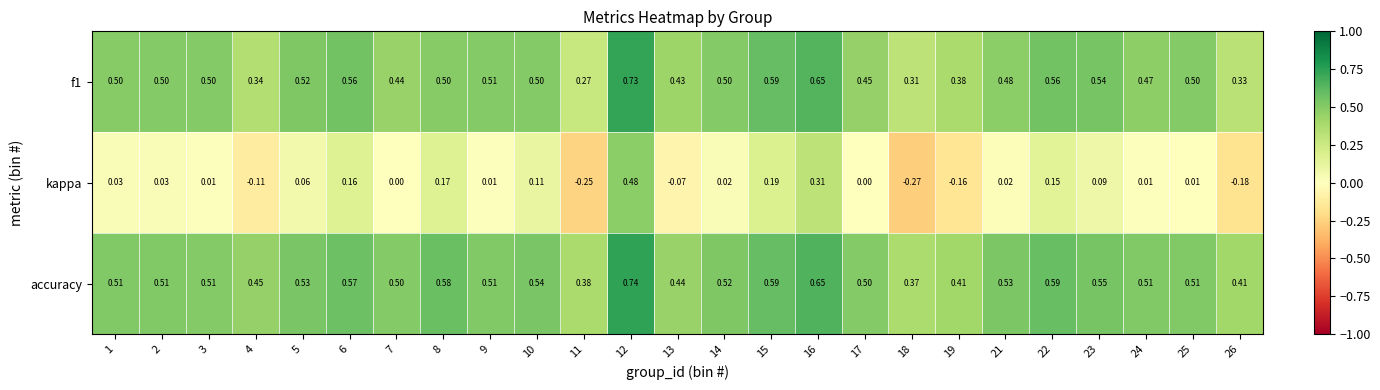

Which series has the largest total across all categories?

accuracy